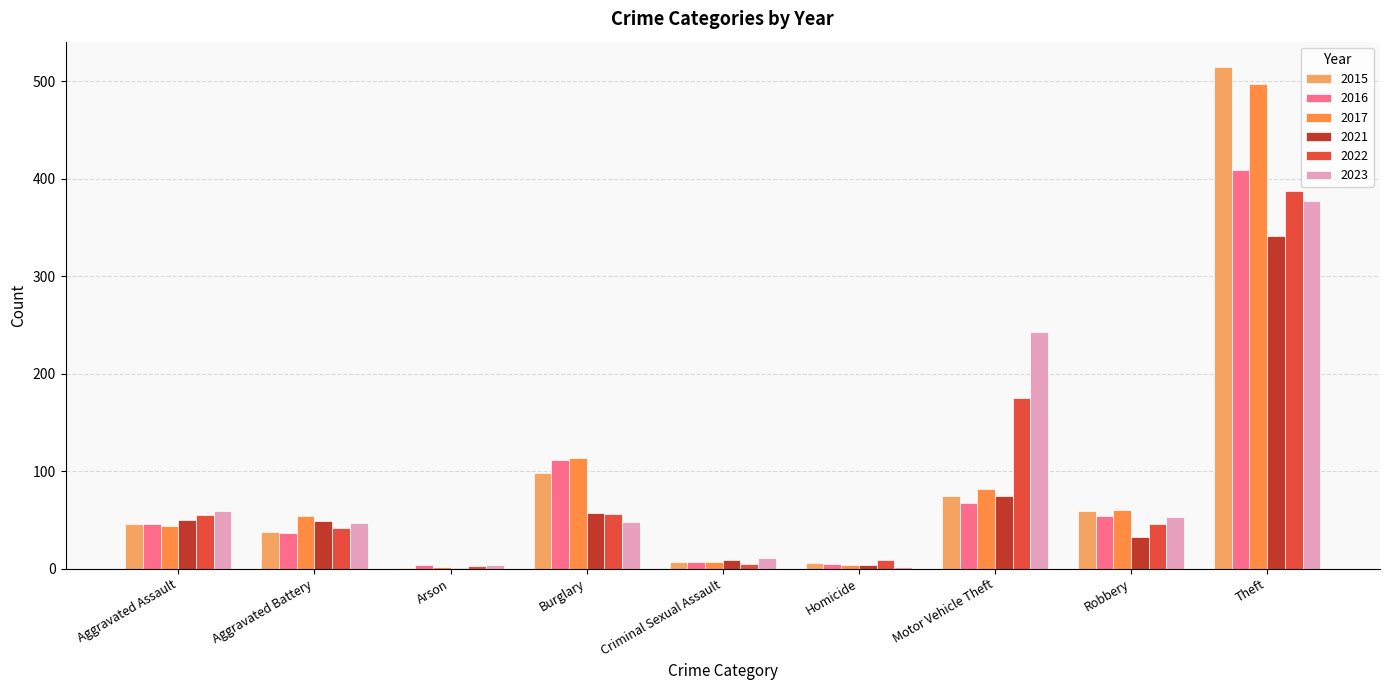

How many data points does each series have?

9